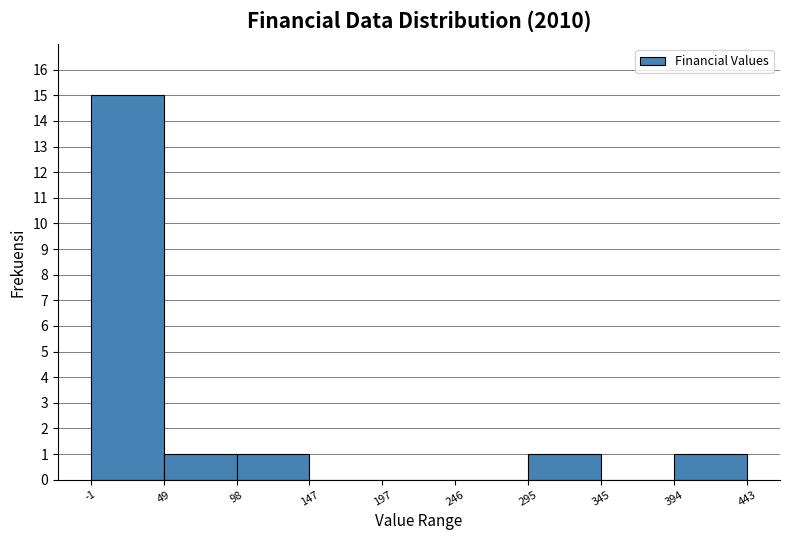

What is the height of the bar covering -1 to 49 on the x-axis? The values are not printed on the chart, so give them approximately, as read against the axis.

15